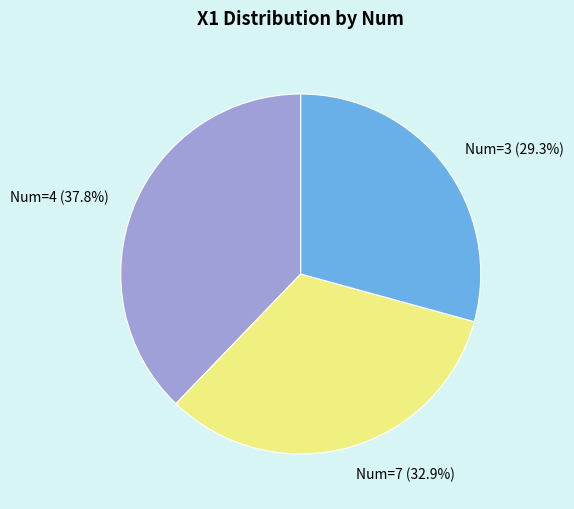

What is the ratio of the value at Num=4 (37.8%) to the value at Num=3 (29.3%)?

1.3